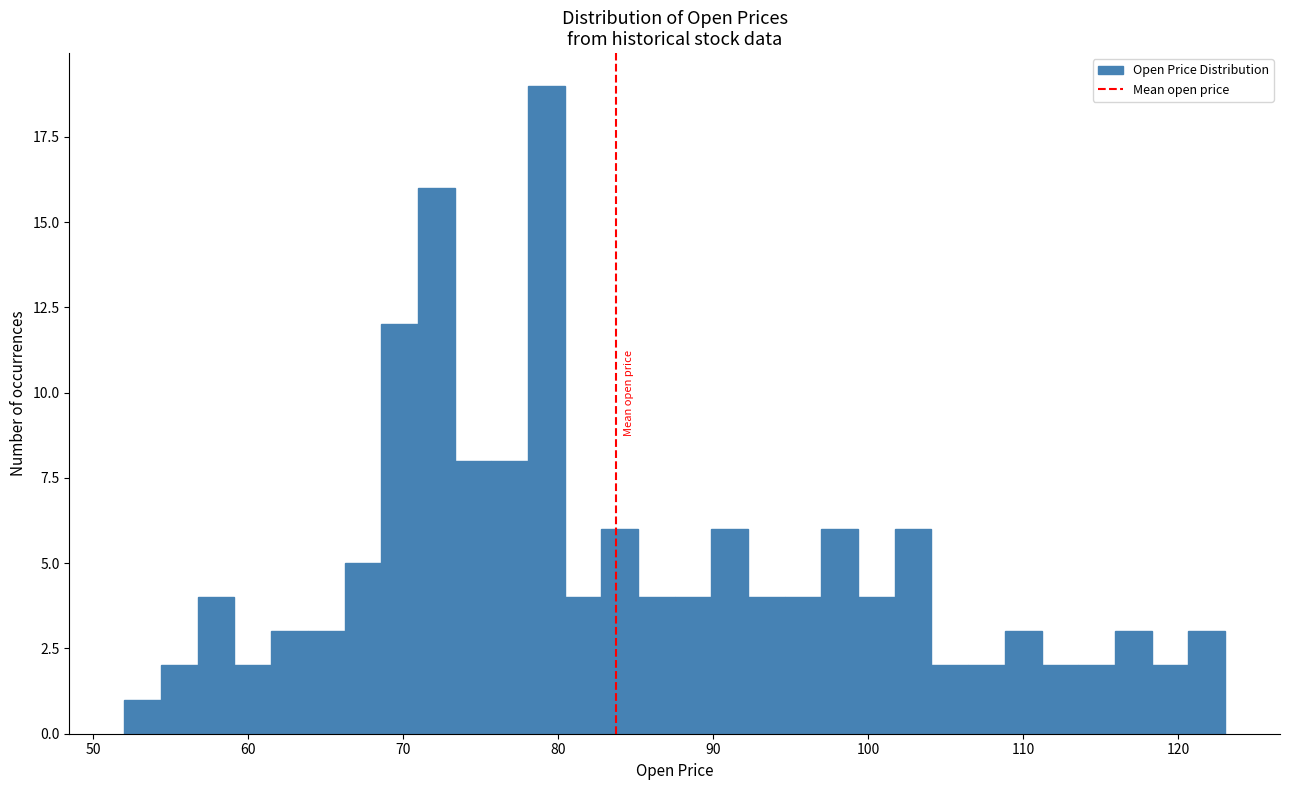

Read against the x-axis, roughly where is the centre of the tallest bar?

79